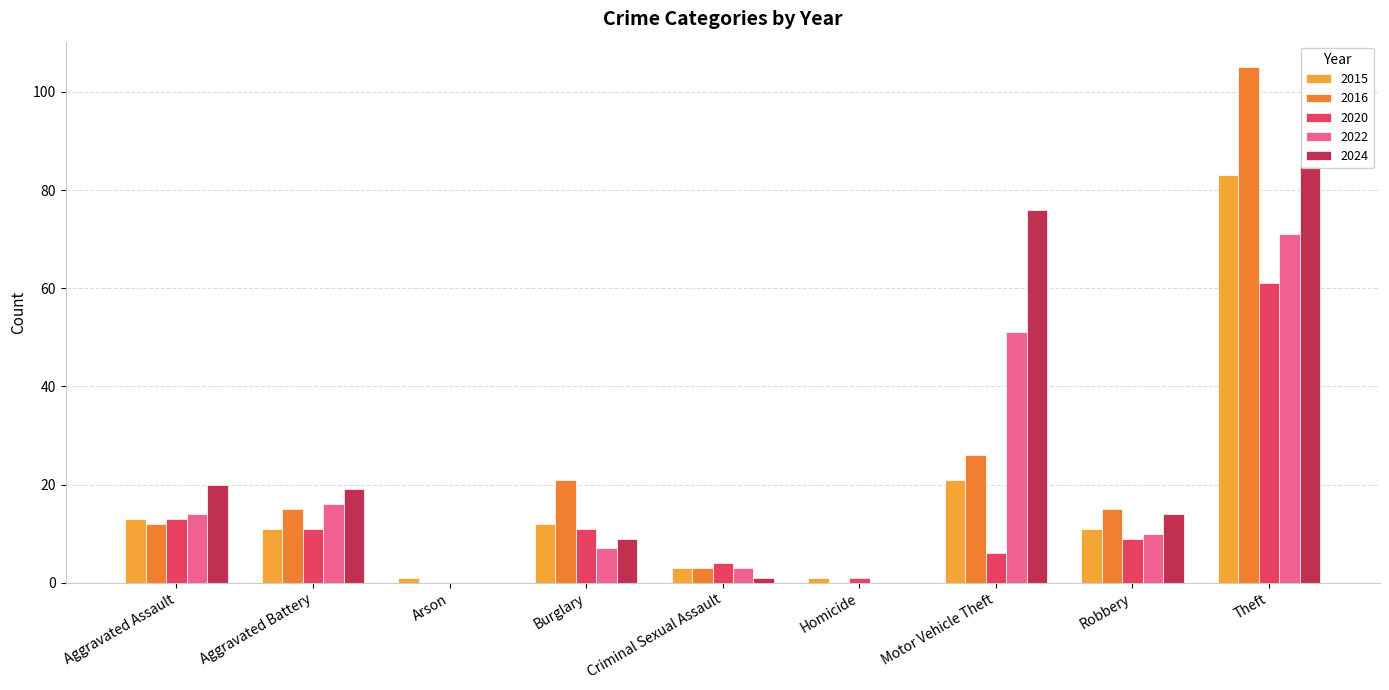

How many data points in 2024 are less than 14?

4